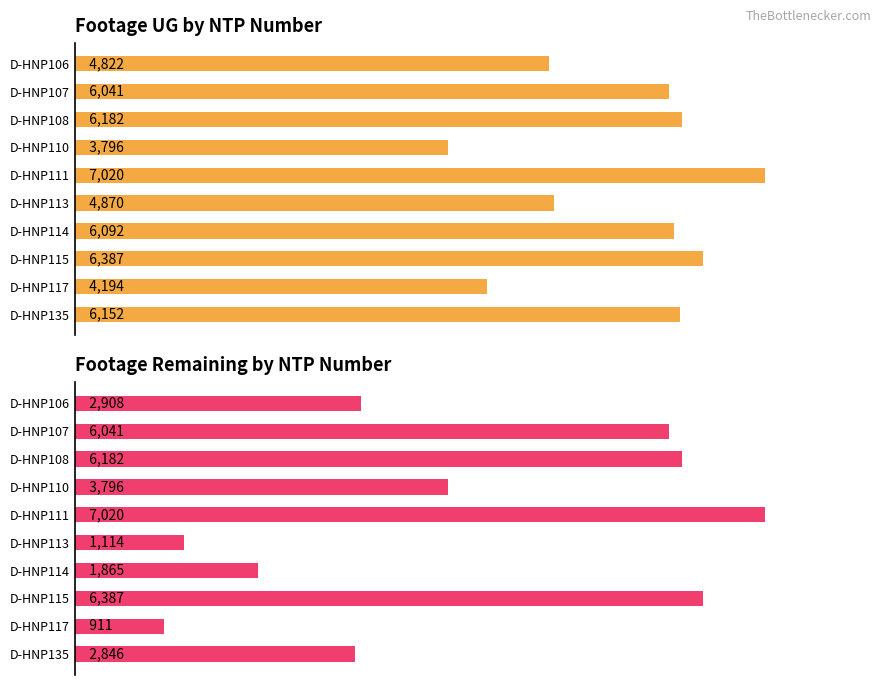

Which series has the largest range (max minus min)?

Footage Remaining